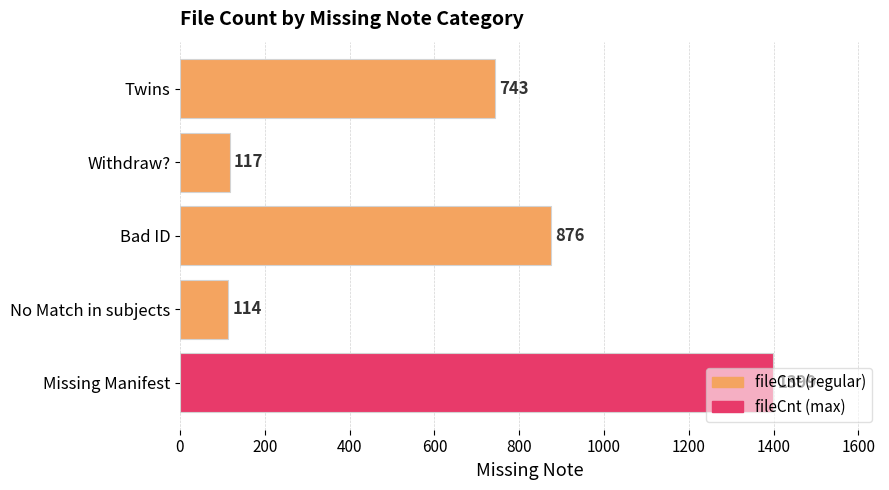

Which has a higher value, Missing Manifest or Withdraw??

Missing Manifest